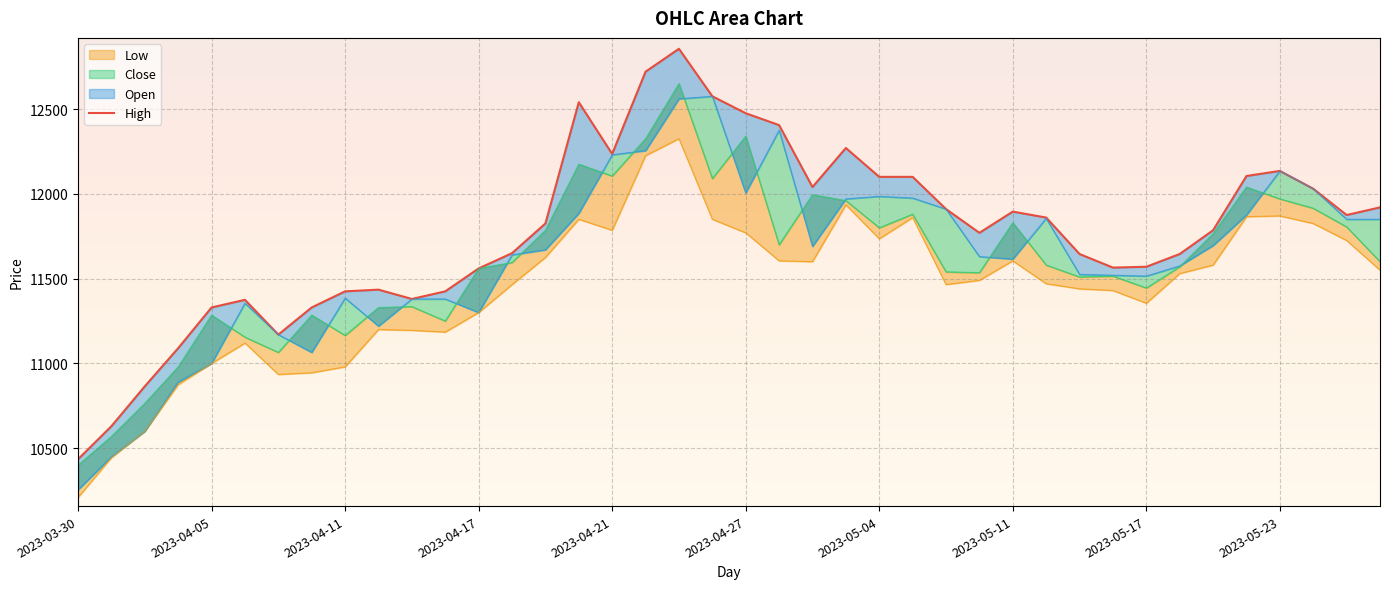

What is the maximum value shown in the chart?

12855